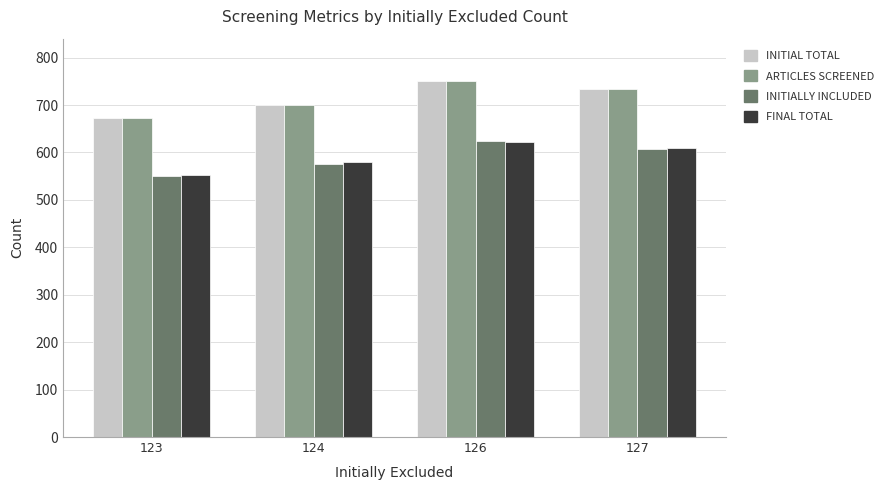

What is the total value across all series at 123?

2446